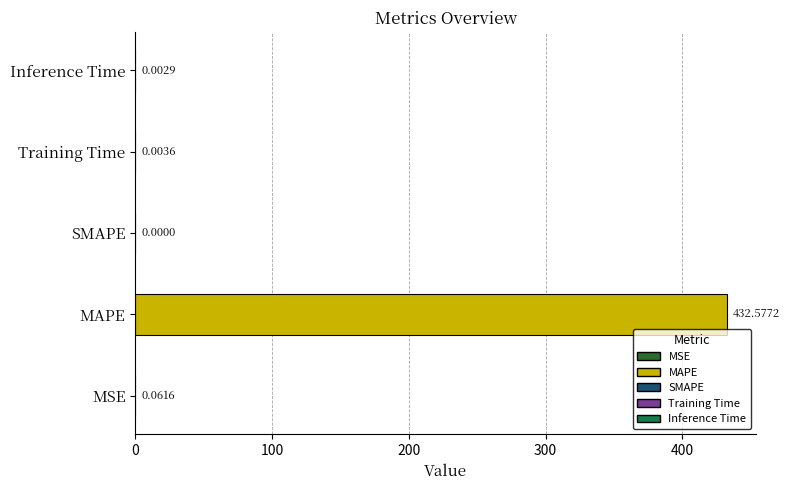

Which label corresponds to the largest value in the chart?

MAPE